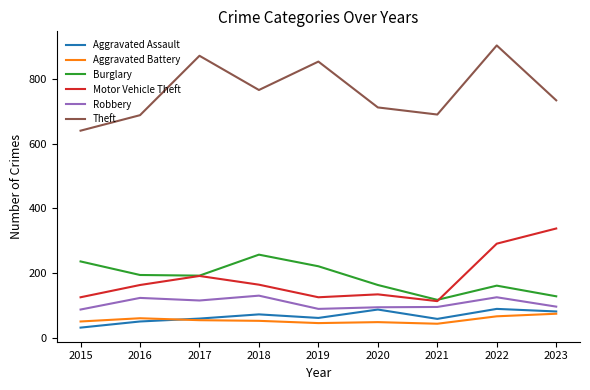

What is the sum of the Burglary values at 2020 and 2016?

357